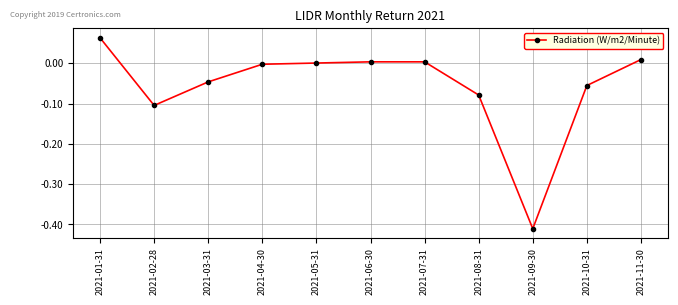

Which label corresponds to the smallest value in the chart?

2021-09-30